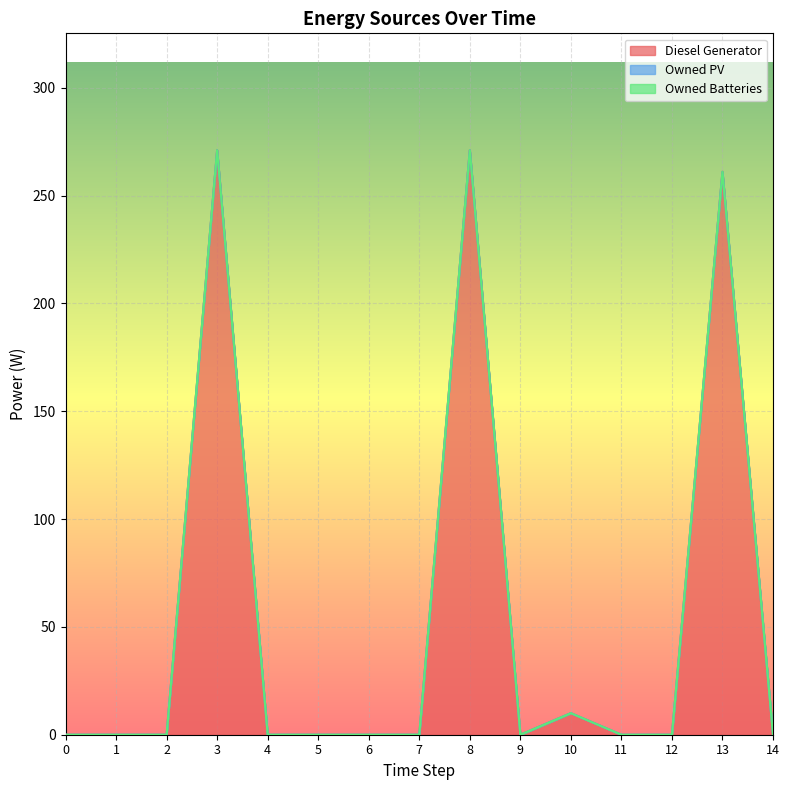

List the labels in order of Owned PV value, smallest first.

0, 1, 2, 3, 4, 5, 6, 7, 8, 9, 10, 11, 12, 13, 14